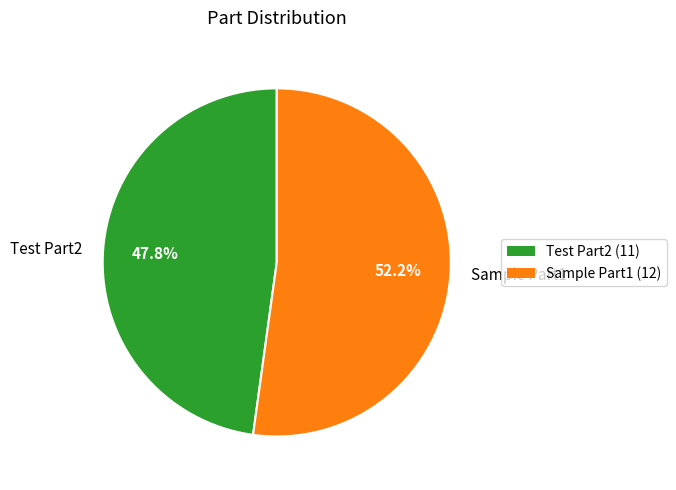

Combined, what portion of the pie is Sample Part1 and Test Part2?

100.0%